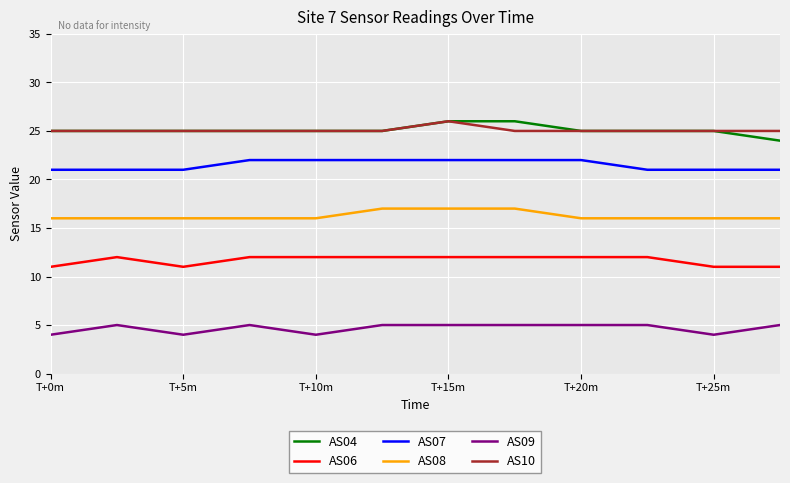

What is the sum of all AS06 values?

140